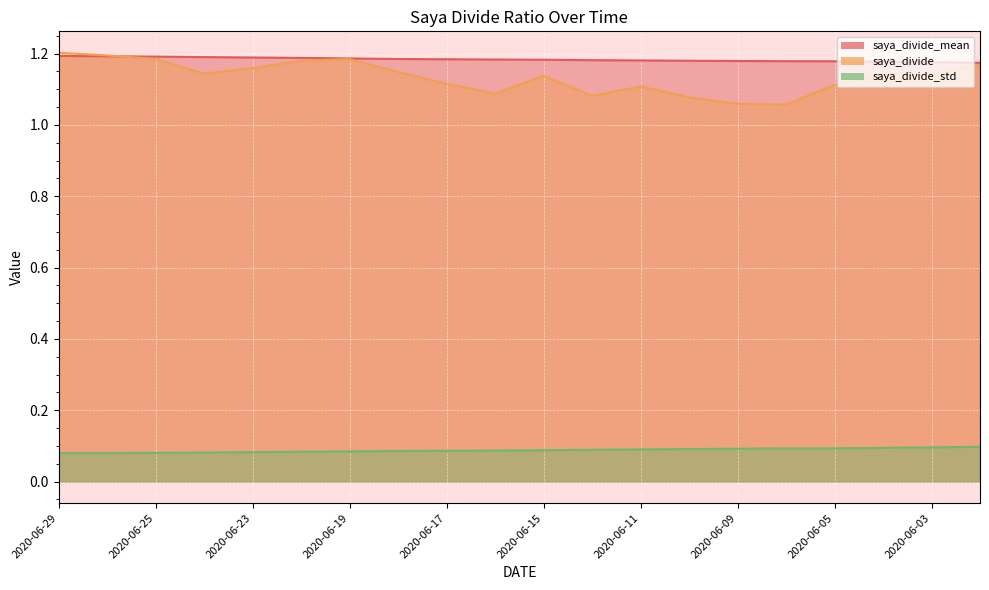

True or false: saya_divide and saya_divide_std cross at least once.

False